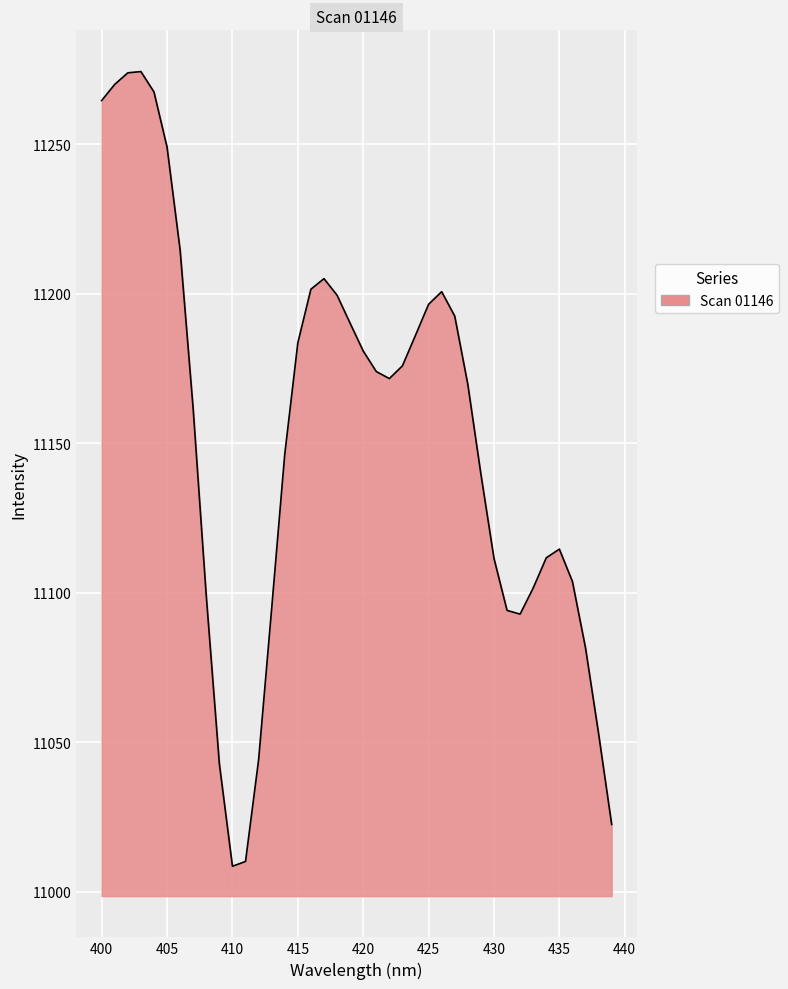

What is the difference between the maximum and minimum values?

265.9